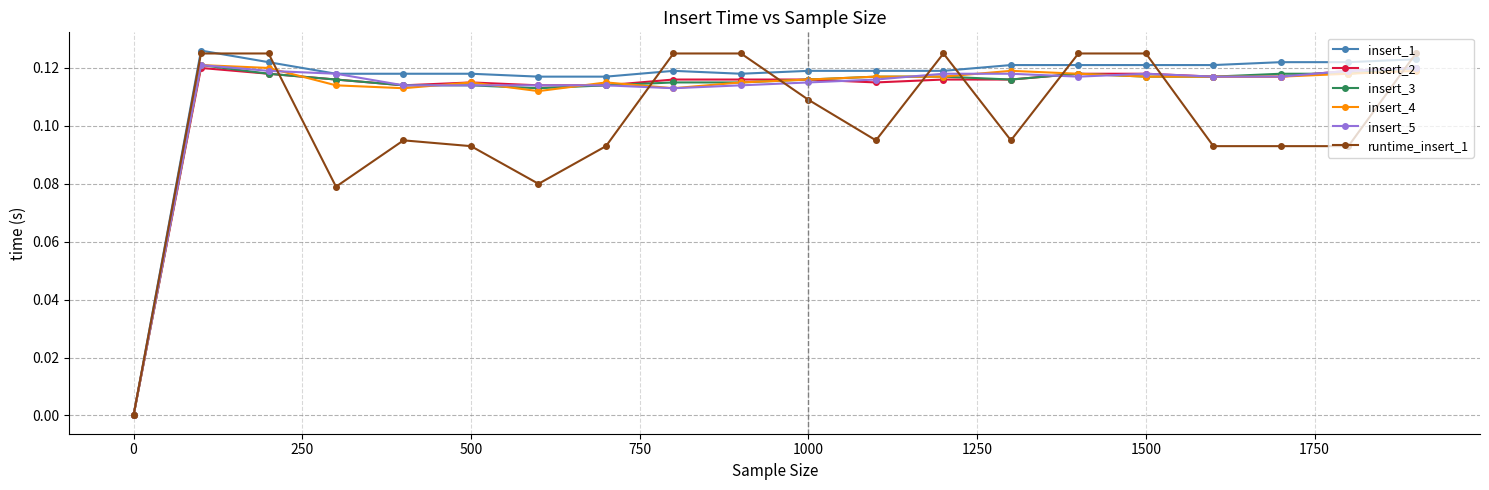

Which series has the largest total across all categories?

insert_1